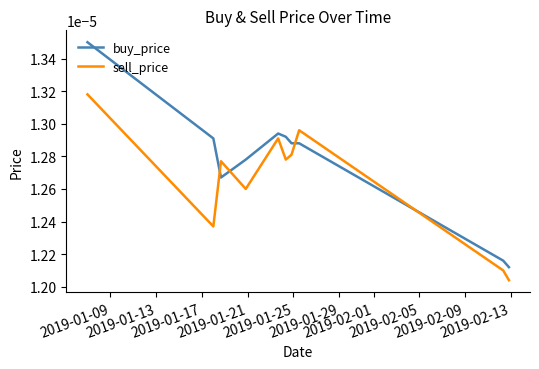

List the series in order of their overall mean, highest first.

buy_price, sell_price